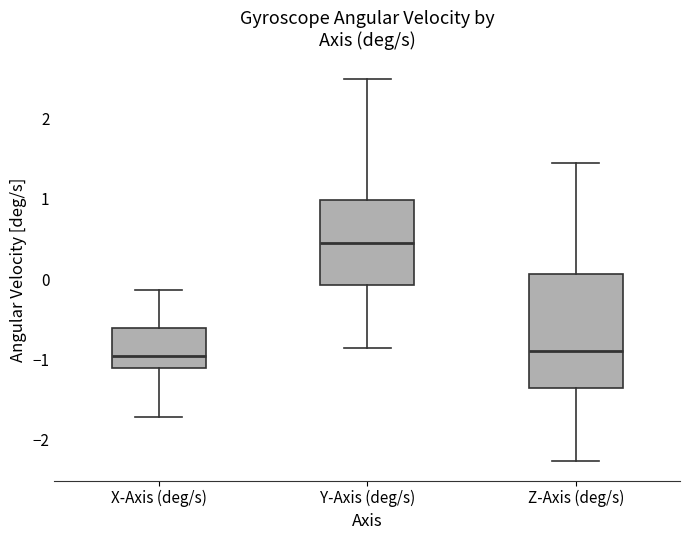

Reading left to right, transcribe this box plot: for each box, give where its median line is, the range the box spans, and where its two whiskers end, as read against the y-axis. The values are not printed on the chart, so give them approximately, as read against the axis.

X-Axis (deg/s): median -1.0, box -1.1 to -0.6, whiskers -1.7 to -0.1
Y-Axis (deg/s): median 0.5, box -0.1 to 1.0, whiskers -0.9 to 2.5
Z-Axis (deg/s): median -0.9, box -1.4 to 0.1, whiskers -2.3 to 1.4